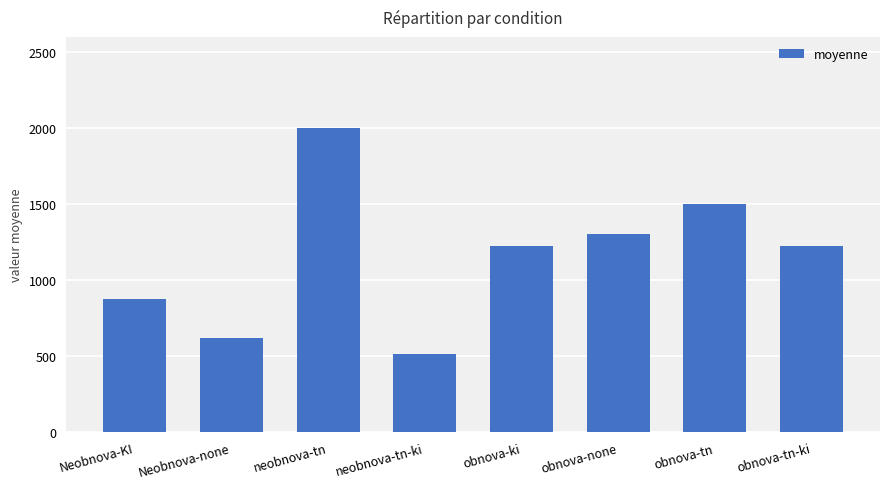

What is the sum of the values at obnova-tn-ki and Neobnova-KI?

2104.8